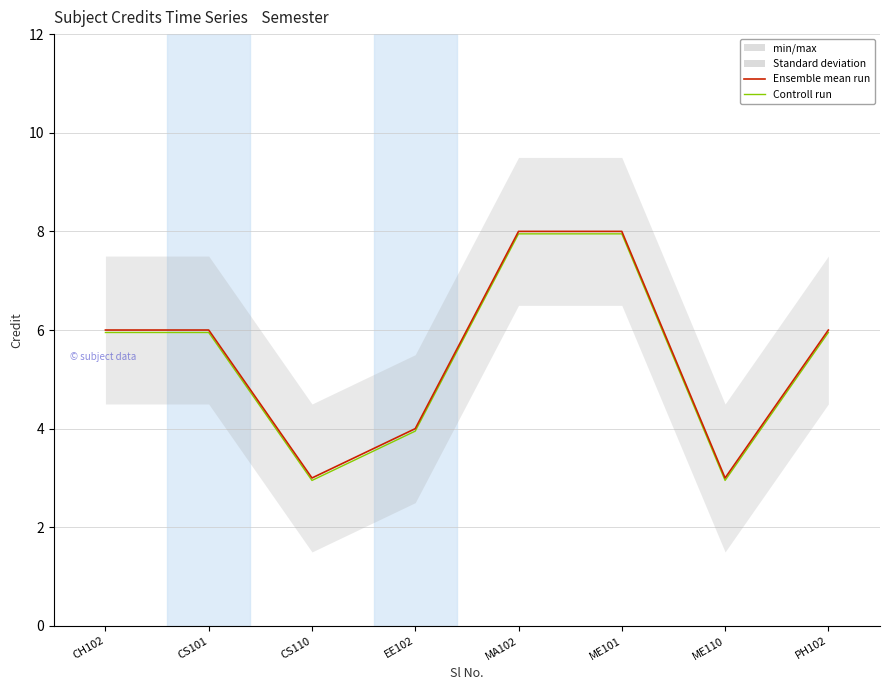

The value of Credit at CS101 is 1.4. True or false?

False